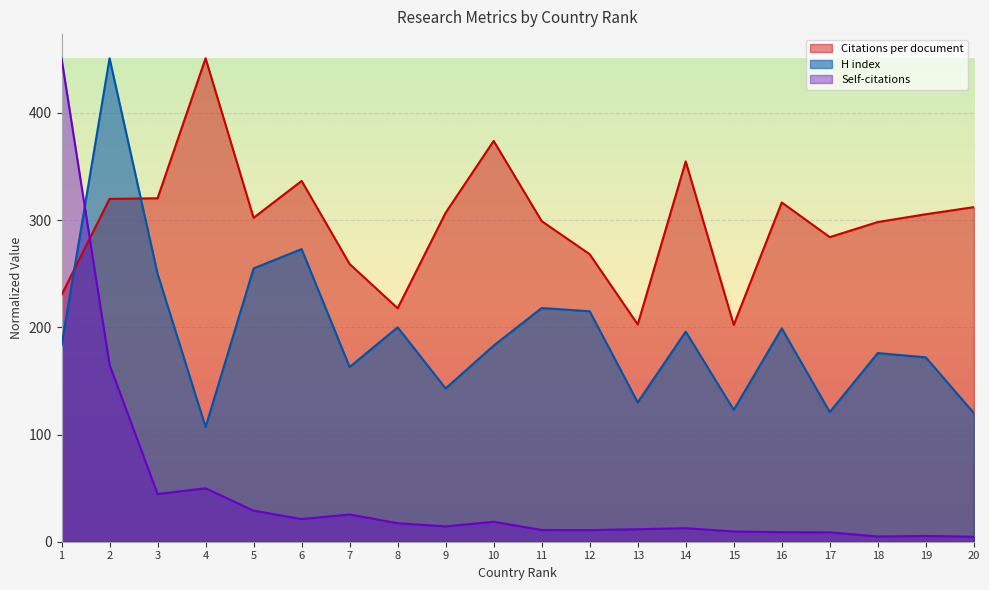

Which series has the largest total across all categories?

Citations per document